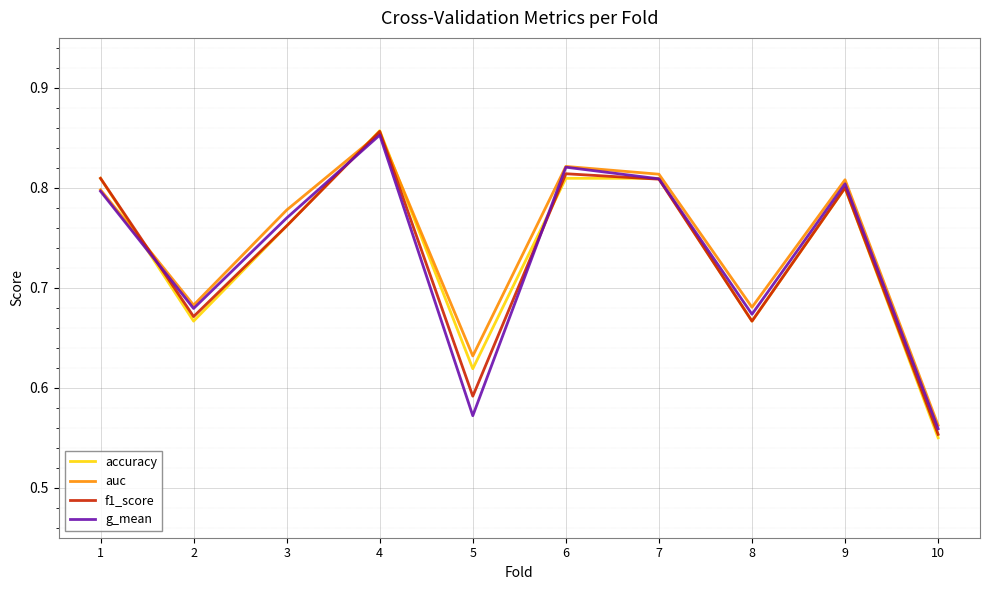

True or false: g_mean has more than 1 interior local peaks.

True